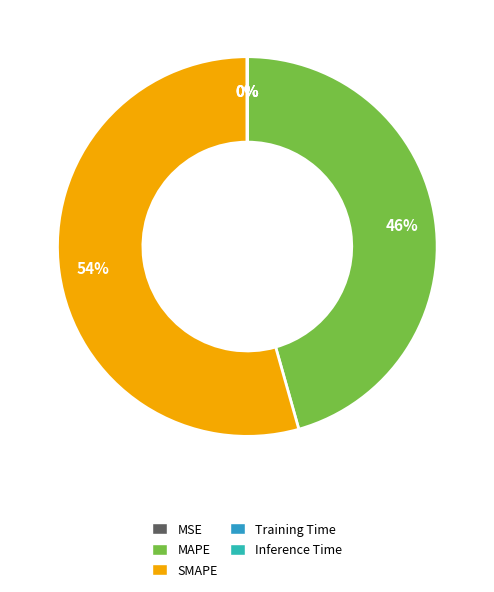

Is SMAPE the majority of the pie?

Yes